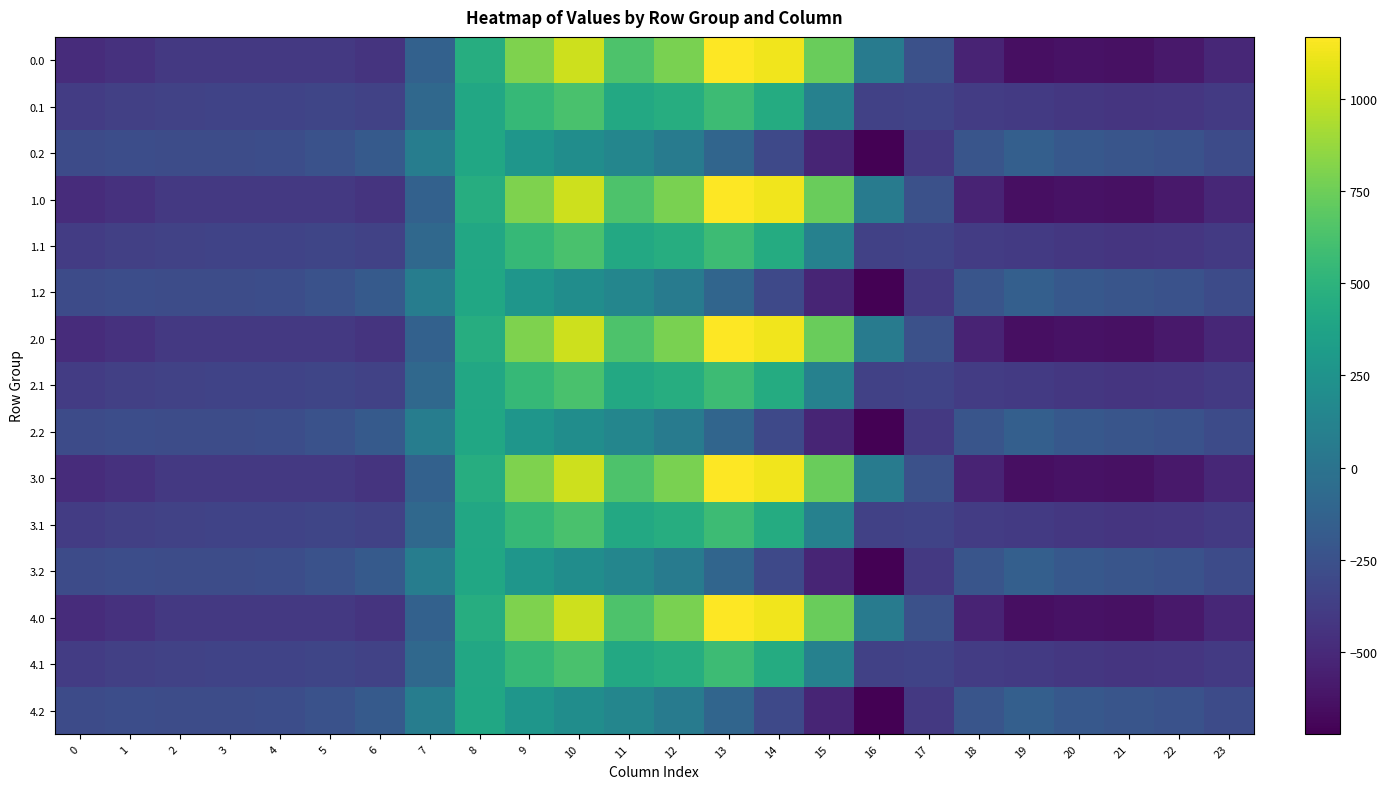

Which label corresponds to the smallest value in the chart?

16